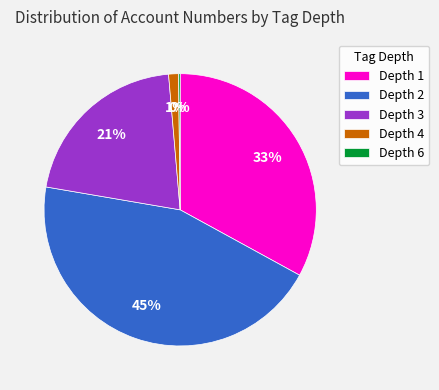

Is it true that Depth 4 is 1% of the pie?

True